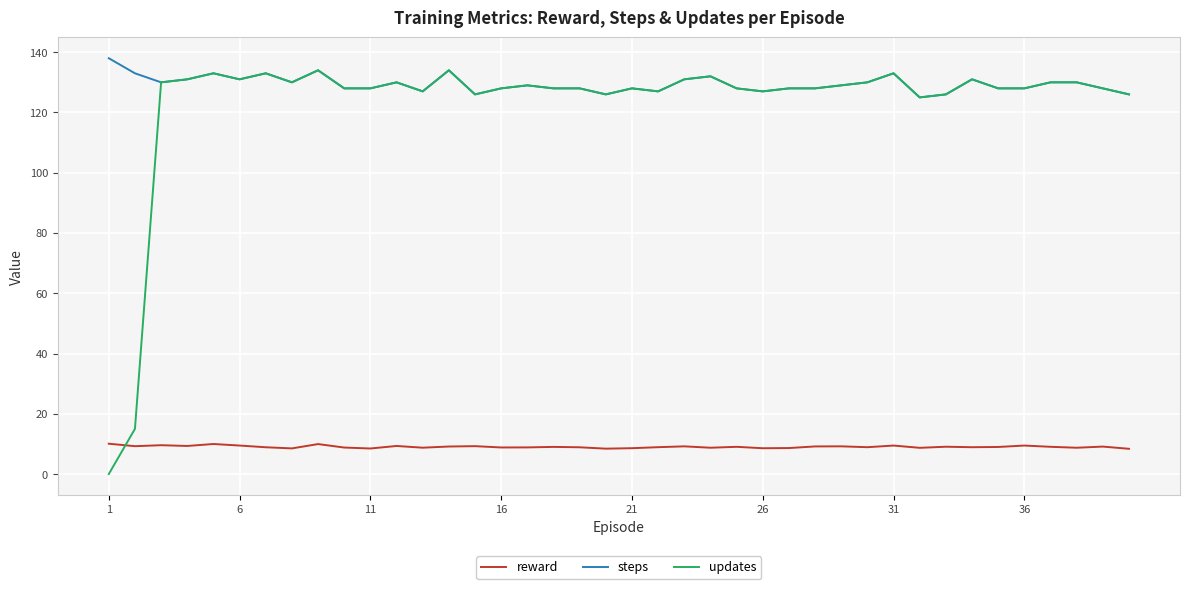

How many series are shown in this chart?

3